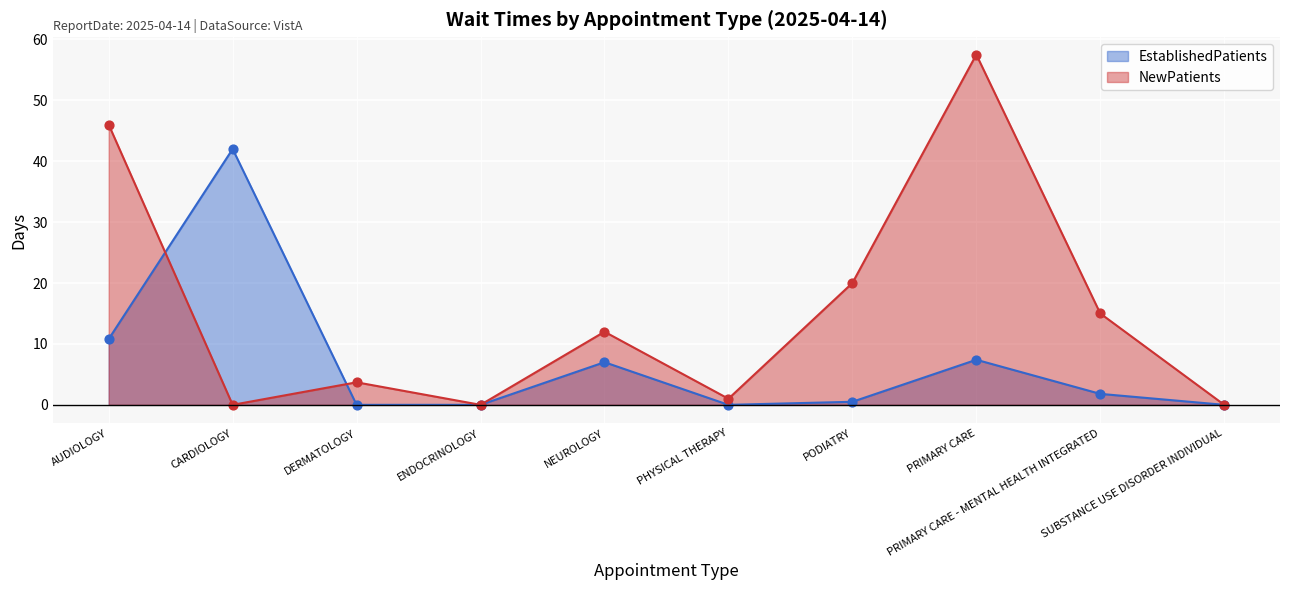

What are all the series names shown in the legend?

EstablishedPatients, NewPatients